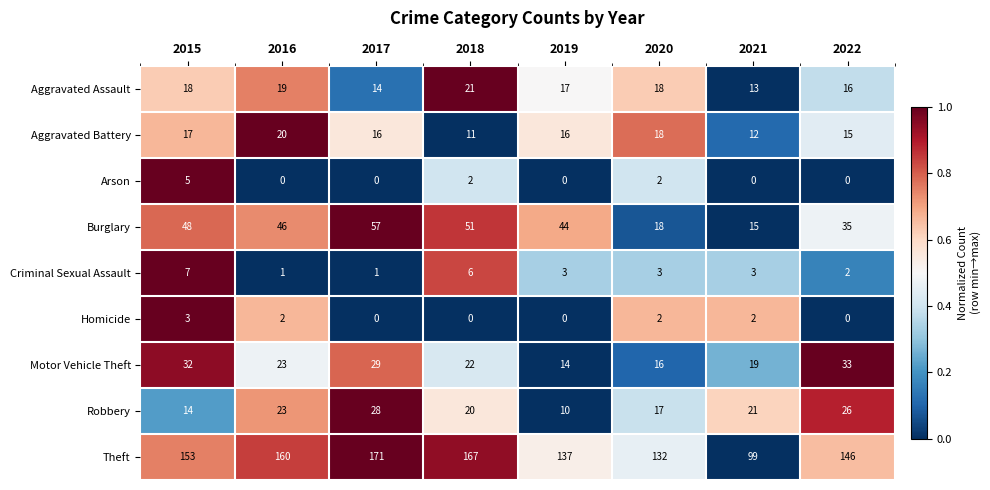

What is the difference between the highest and lowest values at 2020?

130